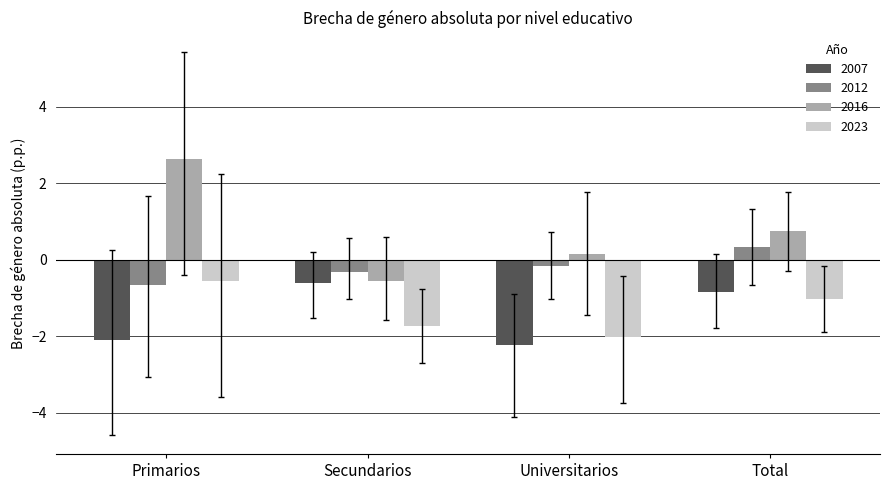

Which label corresponds to the largest value in the chart?

Primarios